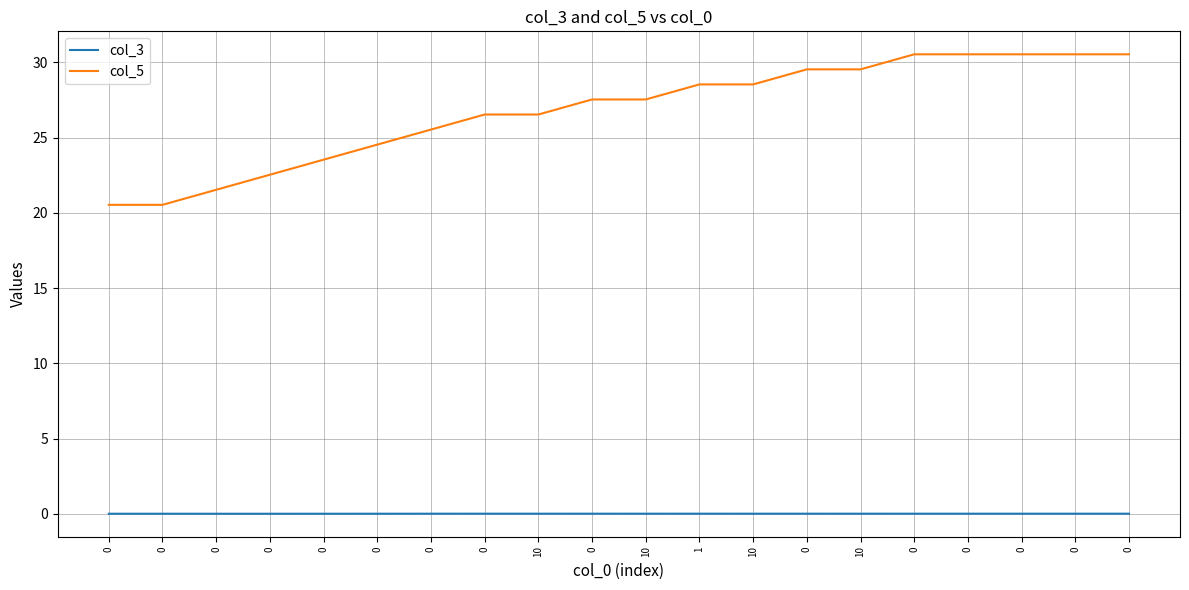

List the series in order of their peak value, lowest first.

col_3, col_5